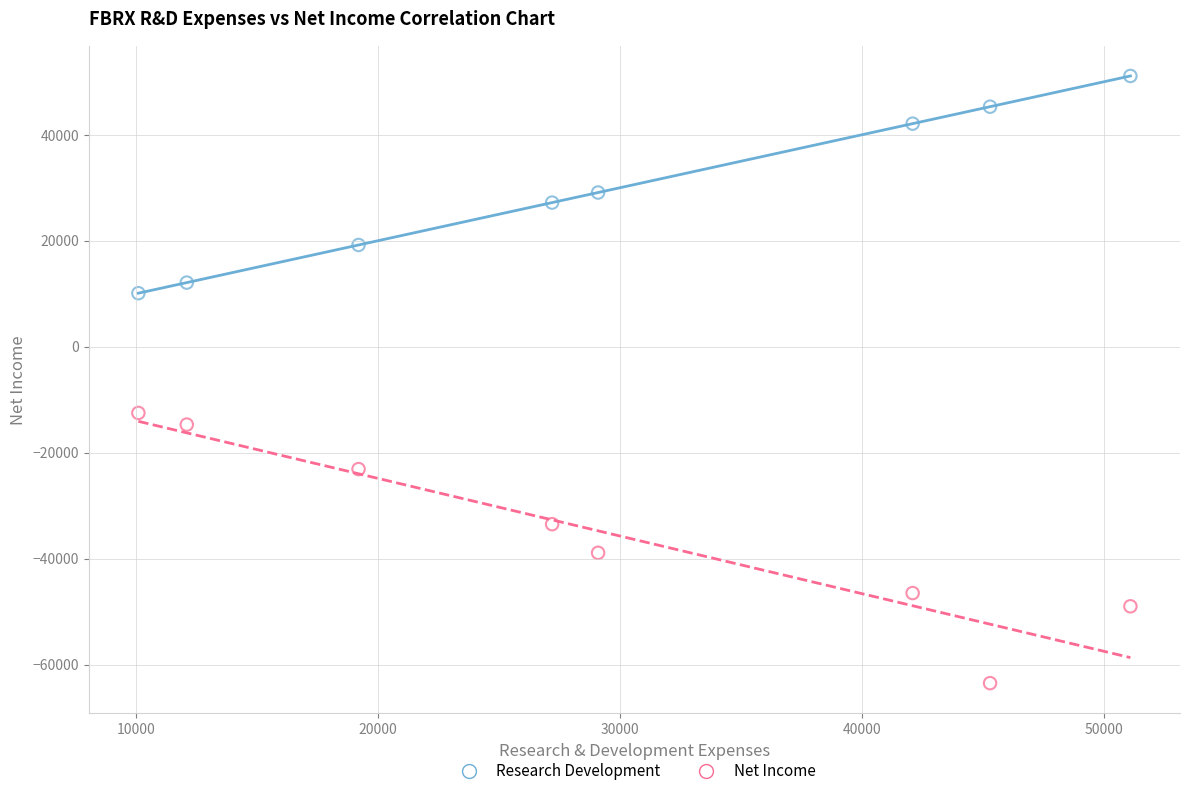

Which series reaches the minimum Y coordinate?

Net Income